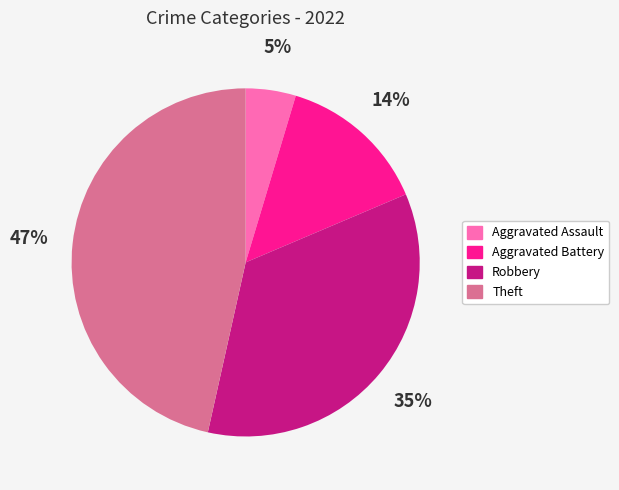

Is it true that Theft is 47% of the pie?

True